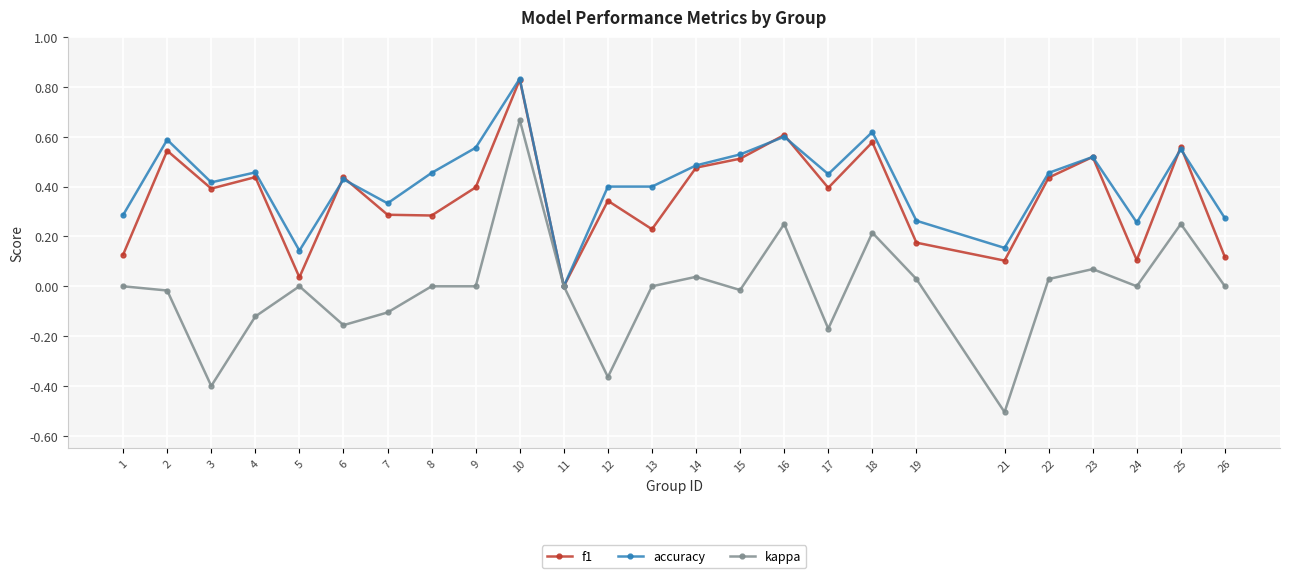

At which category is the sum across all series the highest?

10